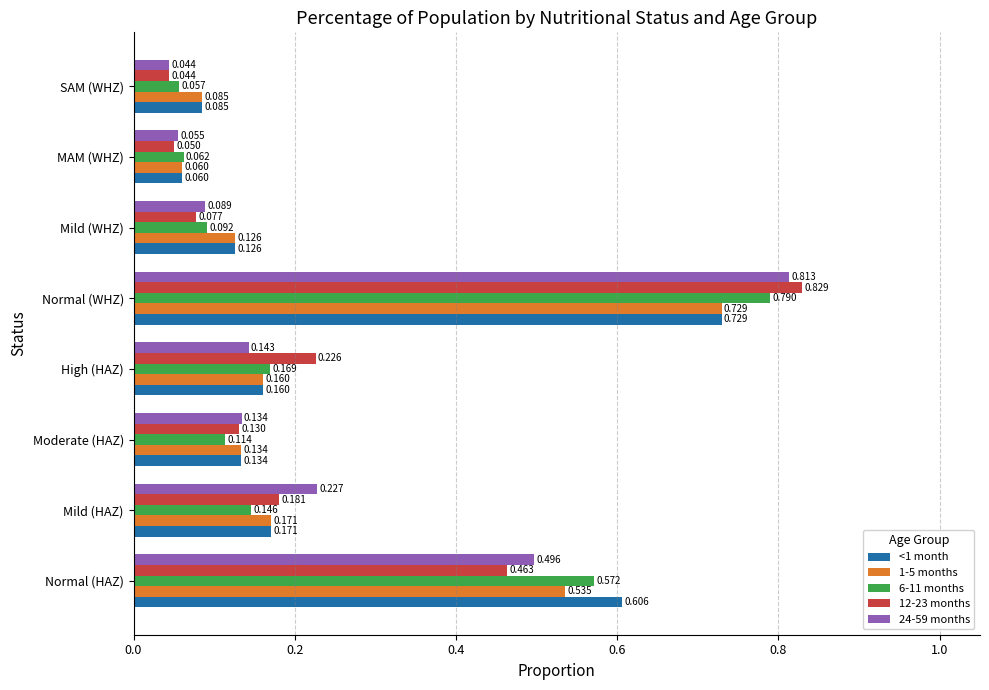

At which category is the sum across all series the highest?

Normal (WHZ)